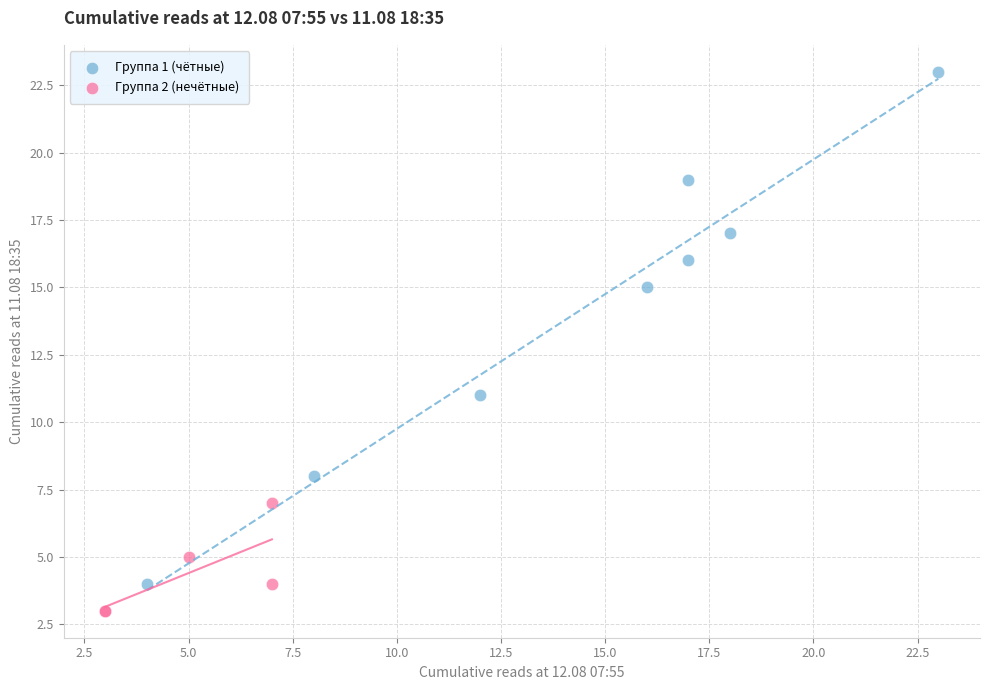

Which series has the largest Y range (max minus min)?

Группа 1 (чётные)